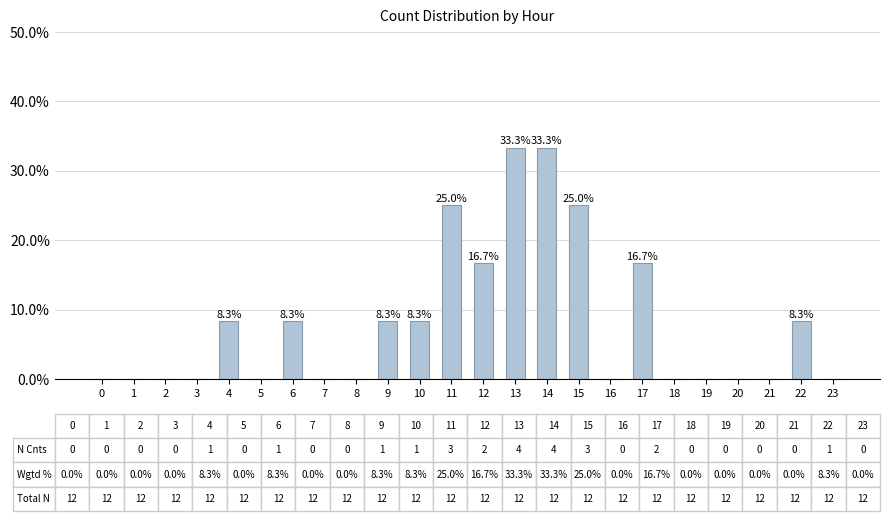

True or false: the data shows 0.0 at 19.

True